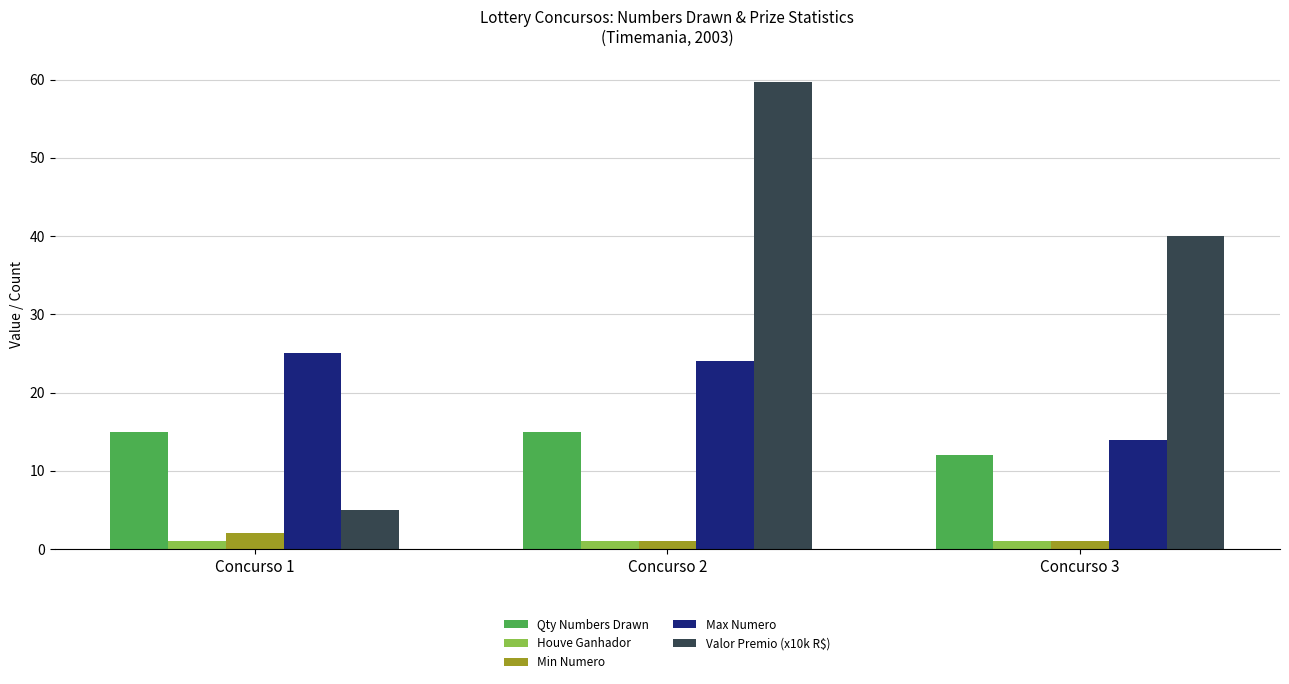

How many Qty Numbers Drawn values are between 12 and 15?

3